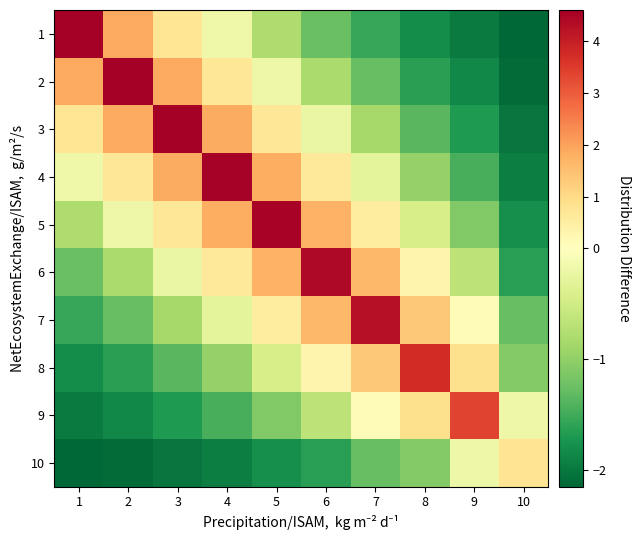

Which category has the lowest value across all series?

10